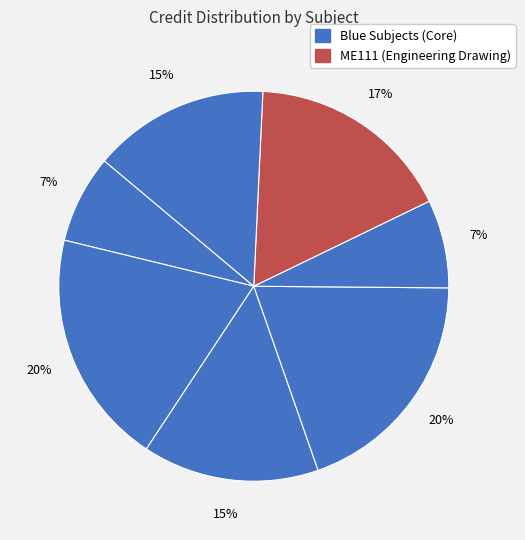

Is there a majority slice in this chart?

No